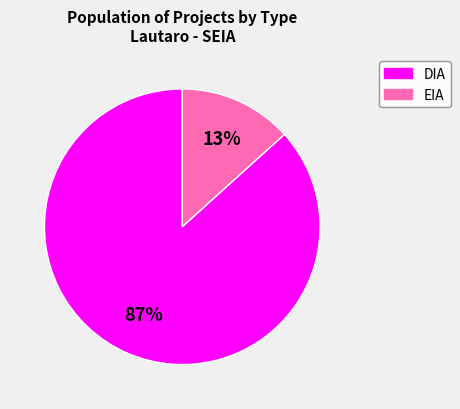

Combined, do EIA and DIA account for over 50%?

Yes